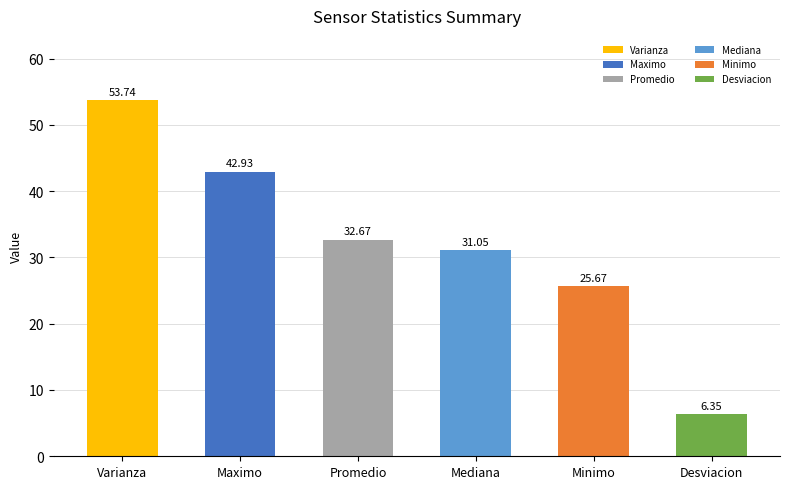

Where is the data nearest to the value 30?

Mediana